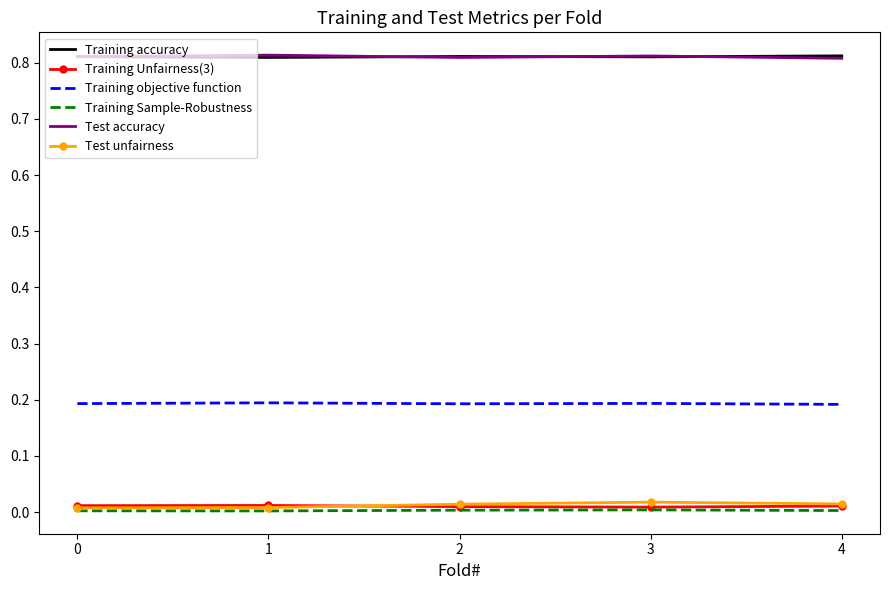

True or false: Training objective function and Training accuracy cross at least once.

False